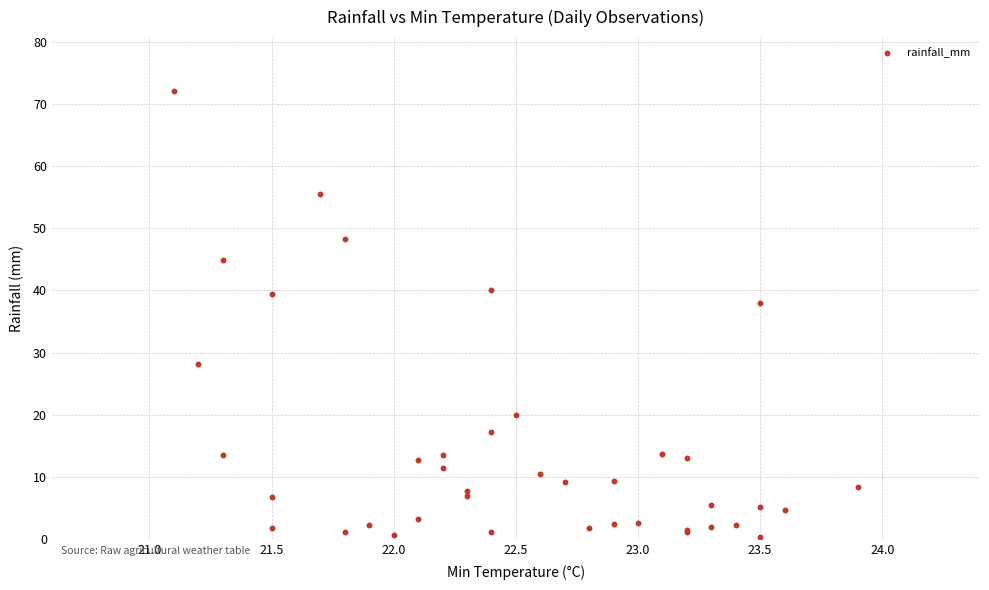

What Y value in the scatter plot is closest to 36?

38.0